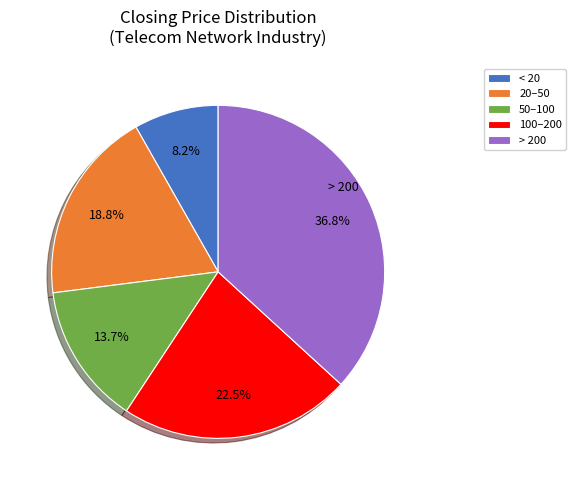

Approximately how many times larger is the value at 100–200 compared to < 20?

2.7